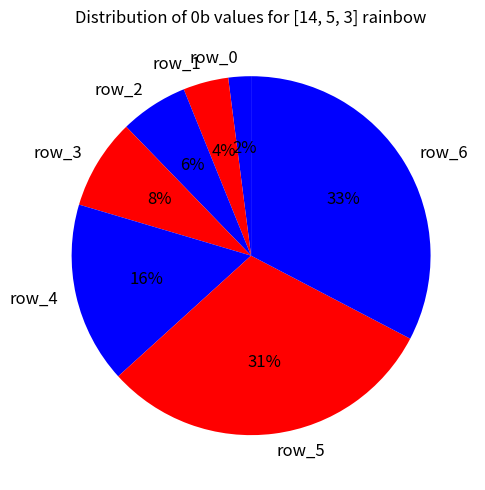

To the nearest percent, what is the difference between the largest and smallest slice percentages?

31%